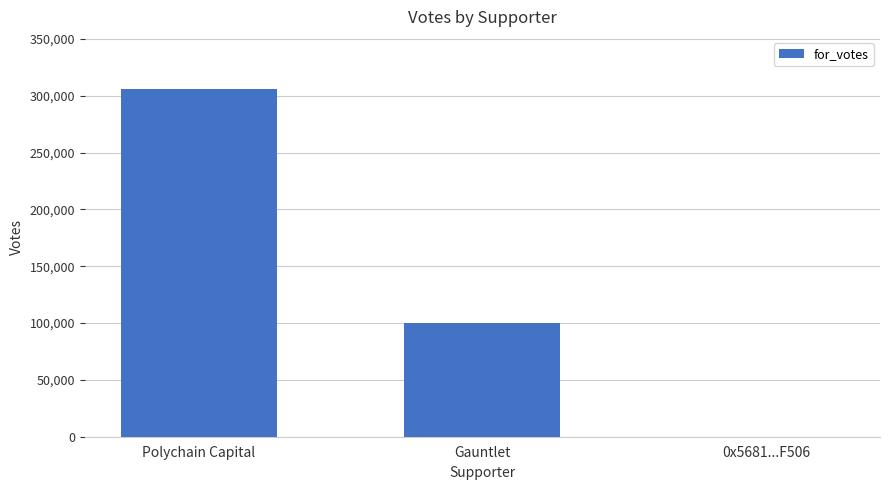

Which has a higher value, 0x5681...F506 or Polychain Capital?

Polychain Capital